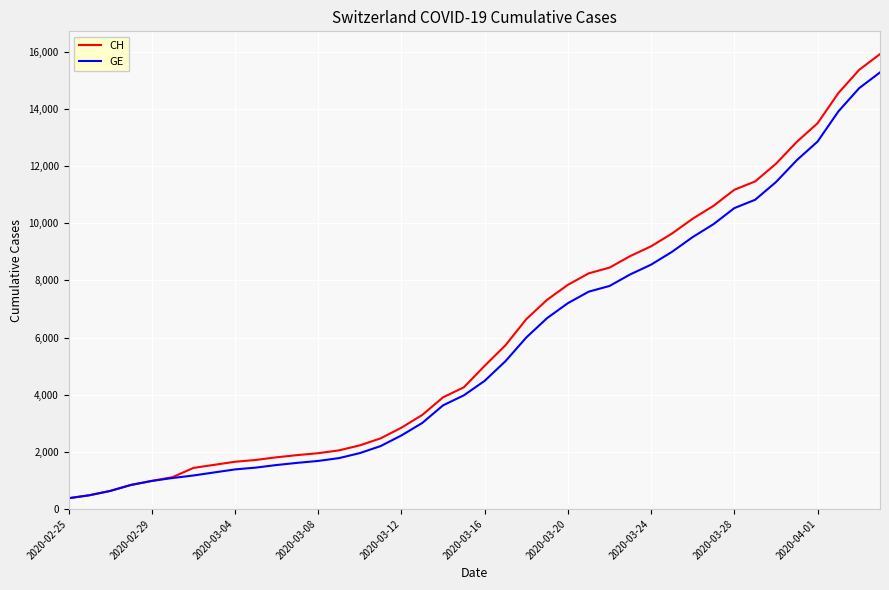

What is the minimum value for GE?

375